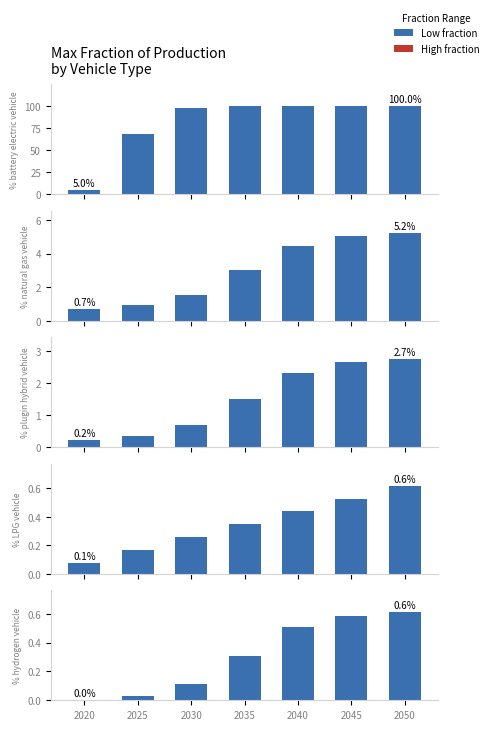

At which category is the sum across all series the highest?

2050